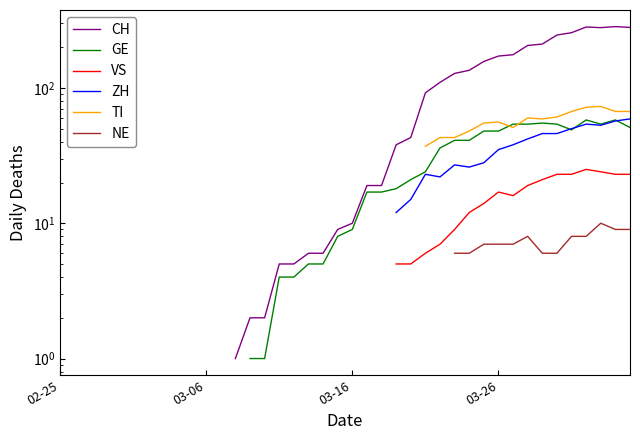

True or false: VS and TI intersect in this chart.

False